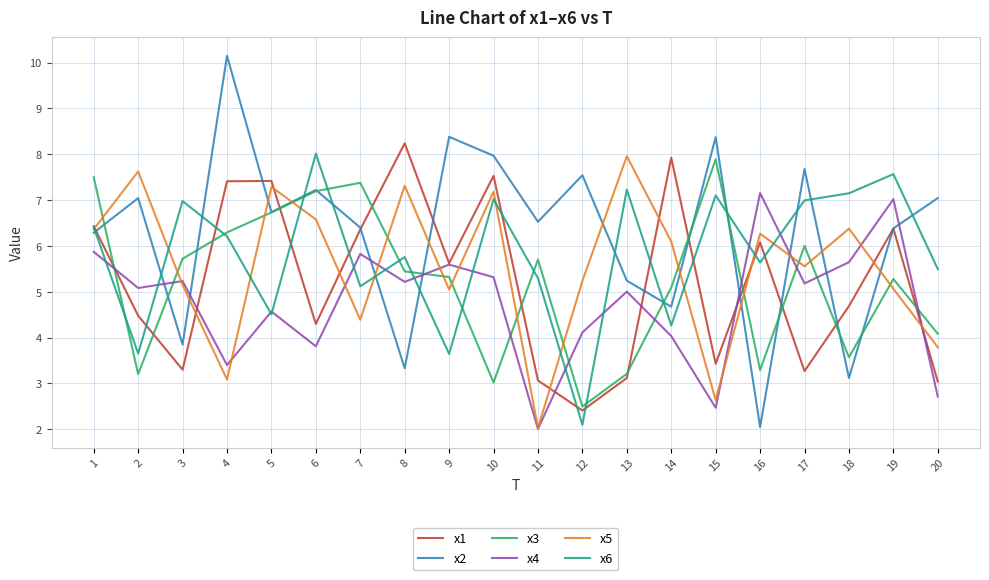

How many lines are shown in the chart?

6